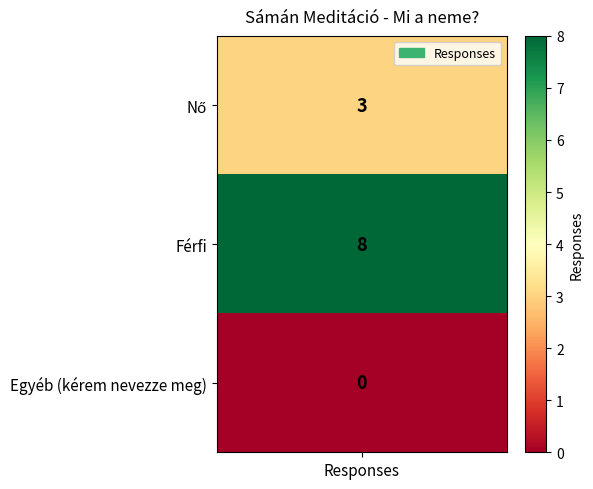

Between Férfi and Egyéb (kérem nevezze meg), which is larger?

Férfi